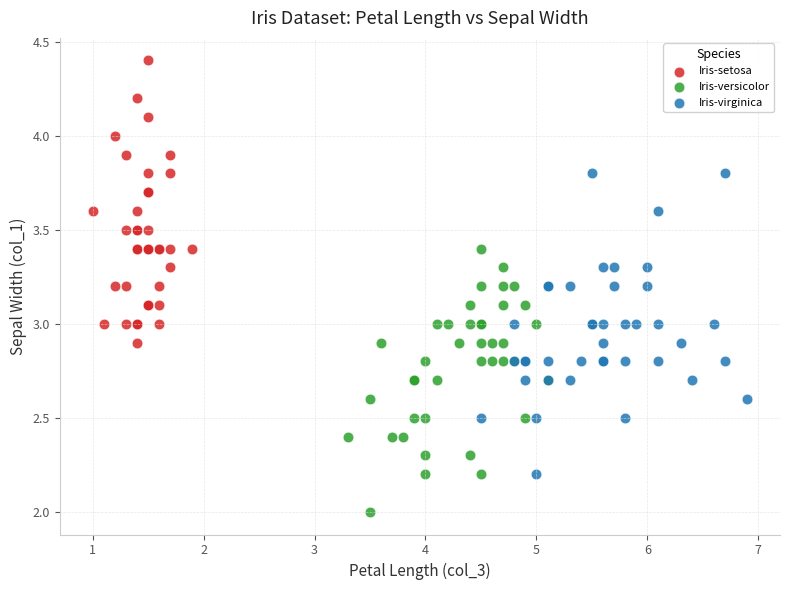

Which series contains the highest Y value?

Iris-setosa